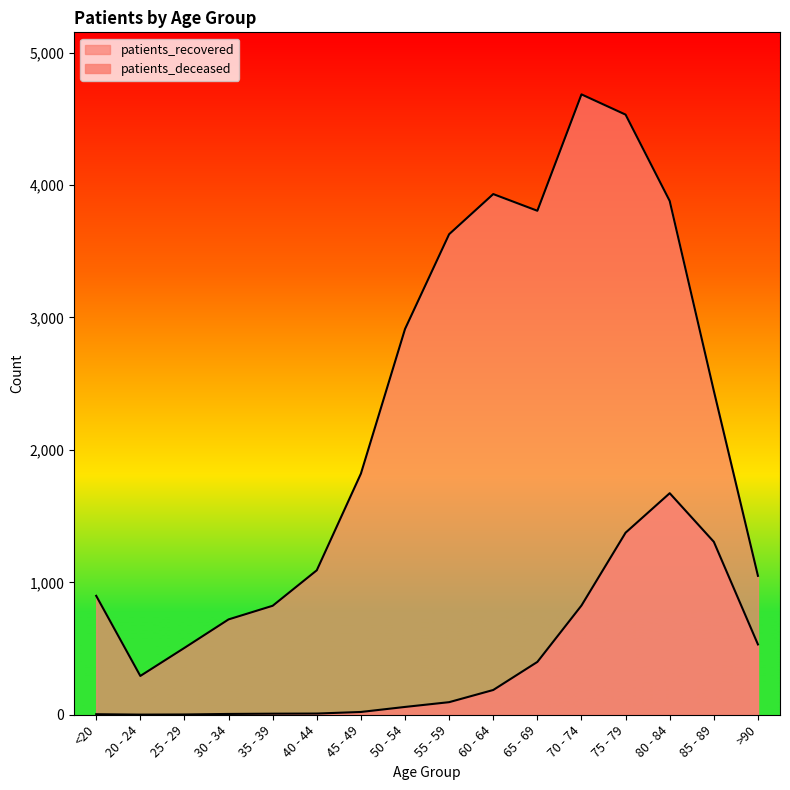

What is the sum of all patients_recovered values?

37023